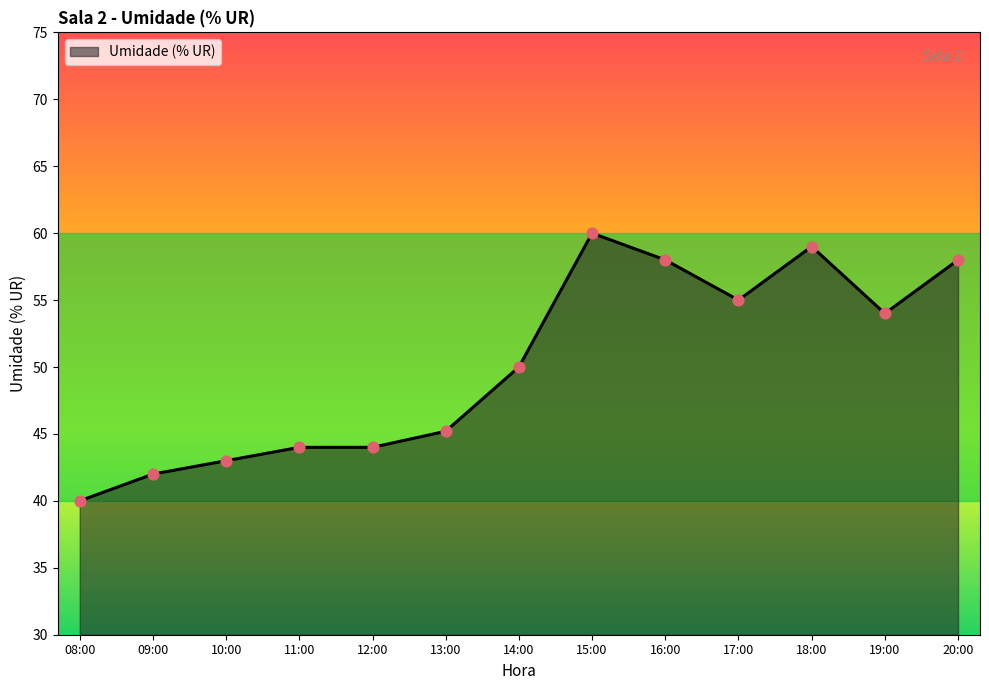

Which has a higher value, 13:00 or 18:00?

18:00